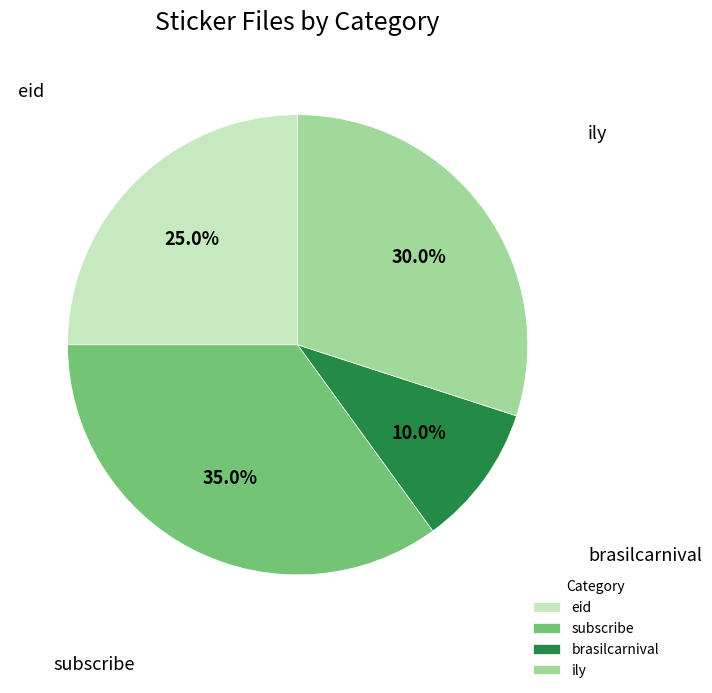

How many slices are in this pie chart?

4